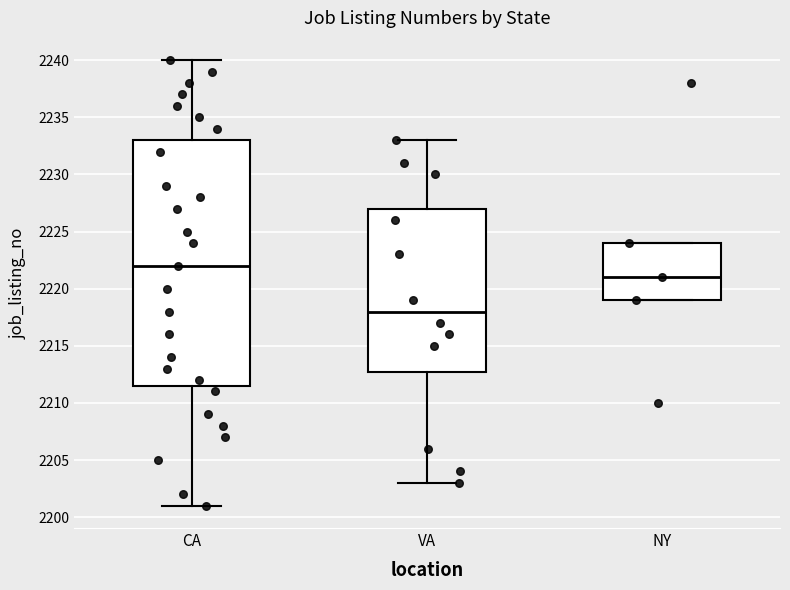

Which box has the highest median line?

CA